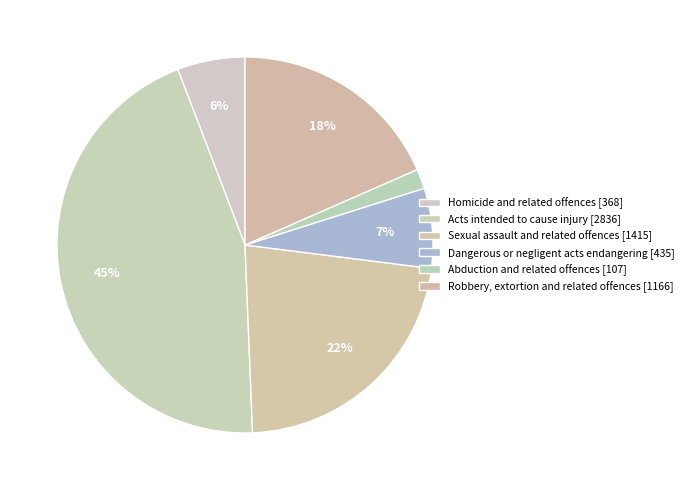

To the nearest percent, what portion does Homicide and related offences represent?

6%